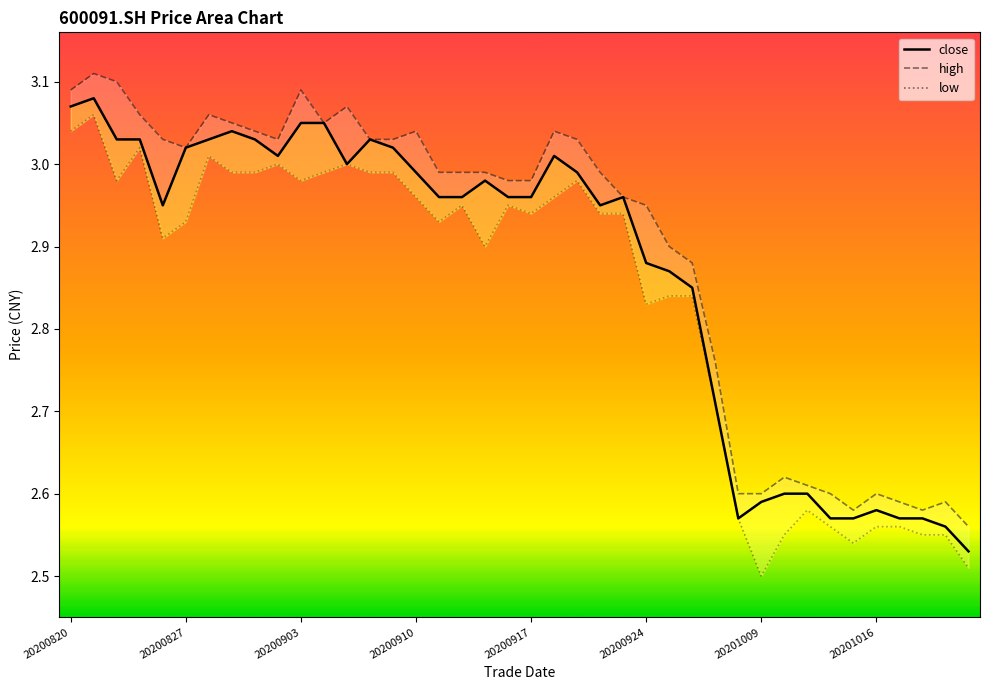

Which series has the largest range (max minus min)?

low